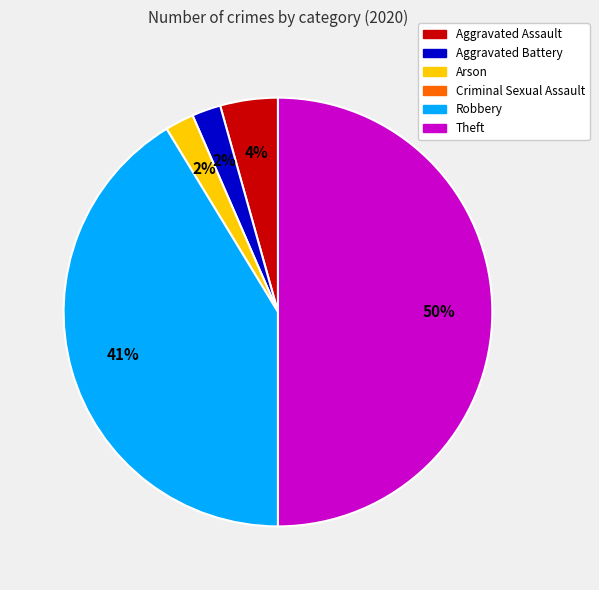

To the nearest percent, what is the average slice percentage?

20%